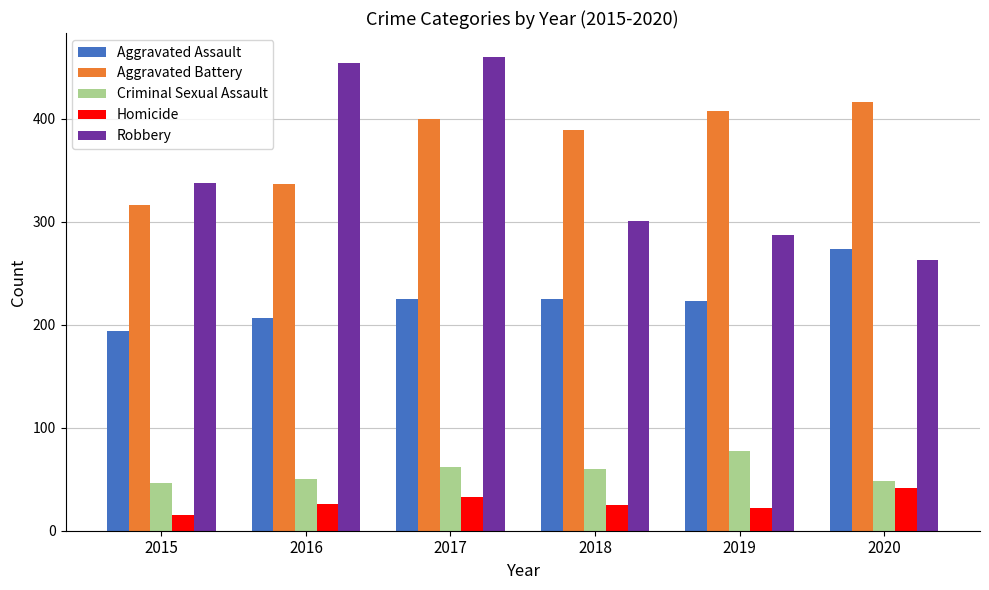

What is the difference between the highest and lowest values at 2016?

428